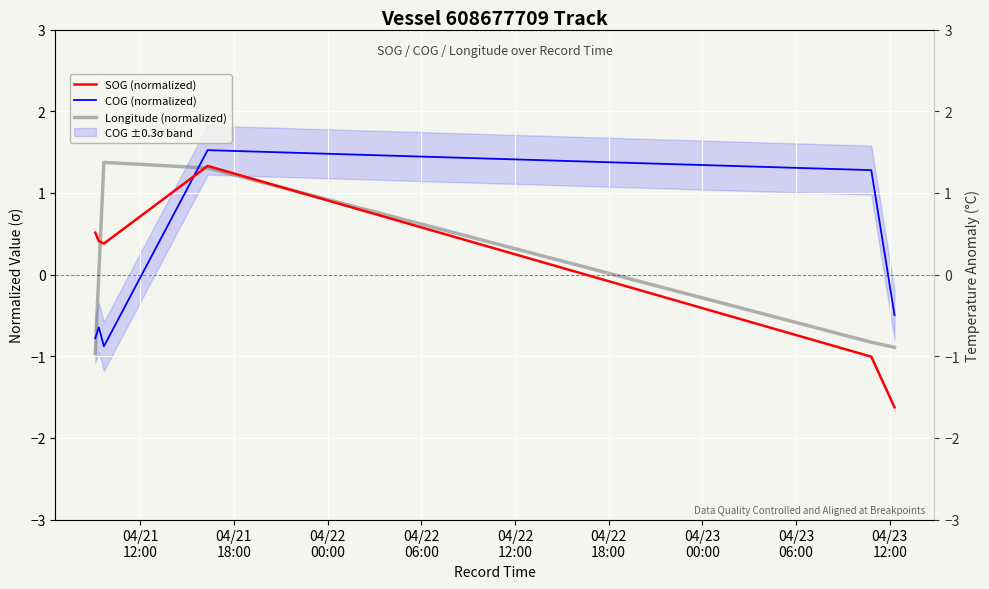

Count the number of data series in this chart.

3